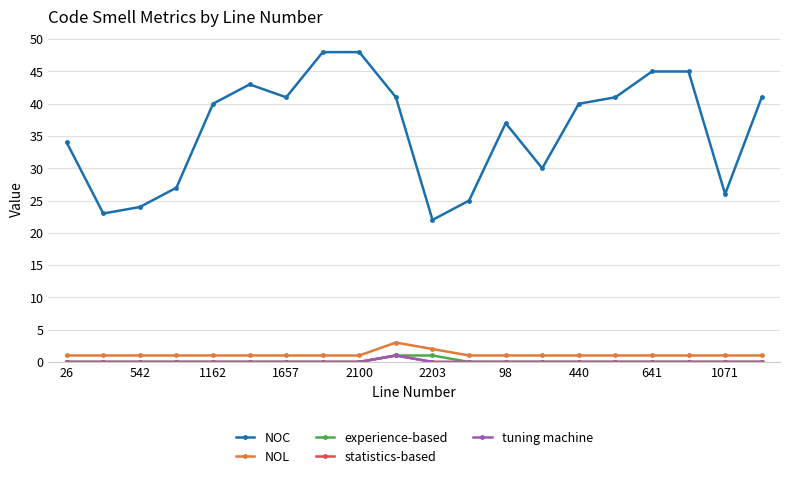

Is this an area chart (filled region under the line)?

No